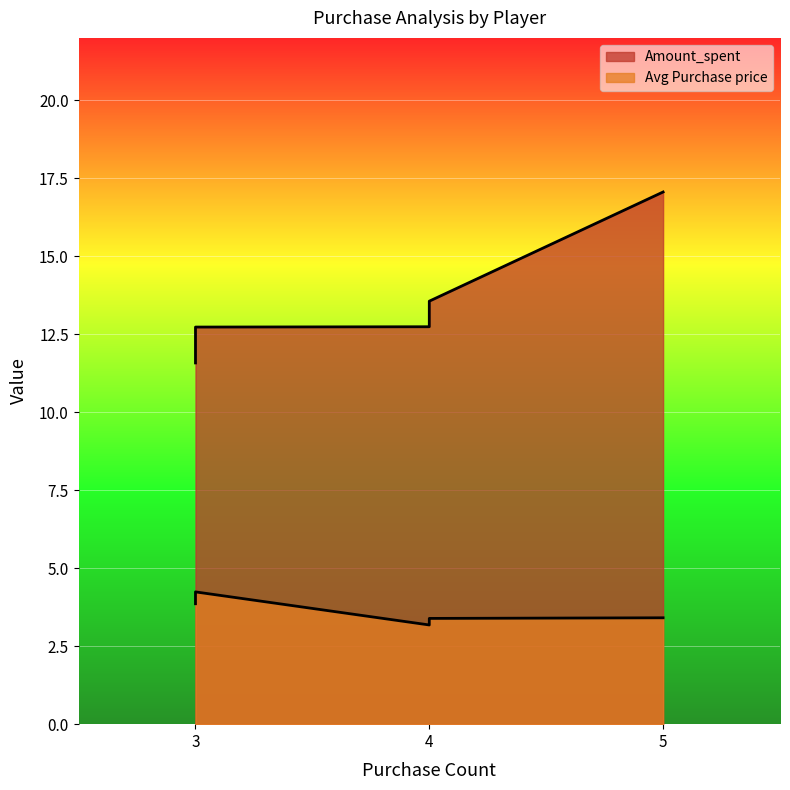

What is the highest value of the Avg Purchase price series?

4.2